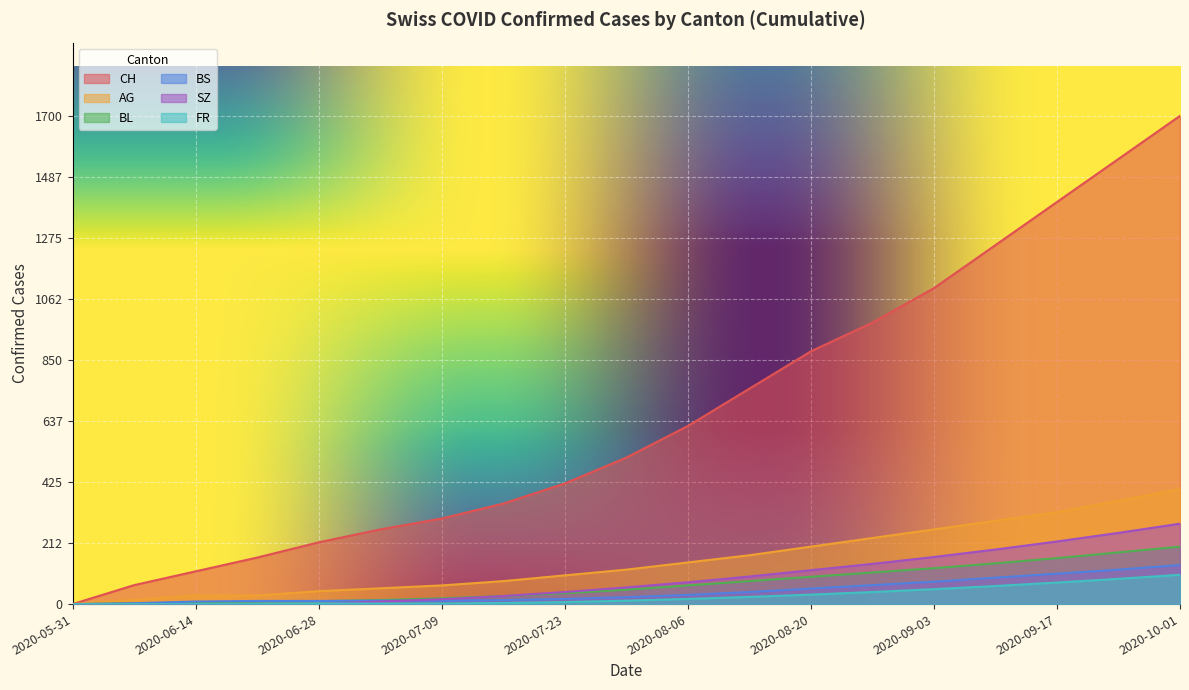

Reading left to right, list all the values displayed in this chart.

CH: 0	66	114	162	215	260	298	350	420	510	620	750	880	980	1100	1250	1400	1550	1700
AG: 0	15	30	30	45	55	65	80	100	120	145	170	200	230	260	290	320	360	400
BL: 0	2	6	8	10	14	20	28	38	50	65	80	95	110	125	142	160	180	200
BS: 0	3	9	11	11	12	12	14	18	24	32	42	54	66	78	92	106	120	136
SZ: 0	0	0	1	1	9	17	28	42	58	76	96	118	140	164	190	218	248	280
FR: 0	0	0	1	2	2	2	4	7	12	18	25	33	42	52	63	75	88	102